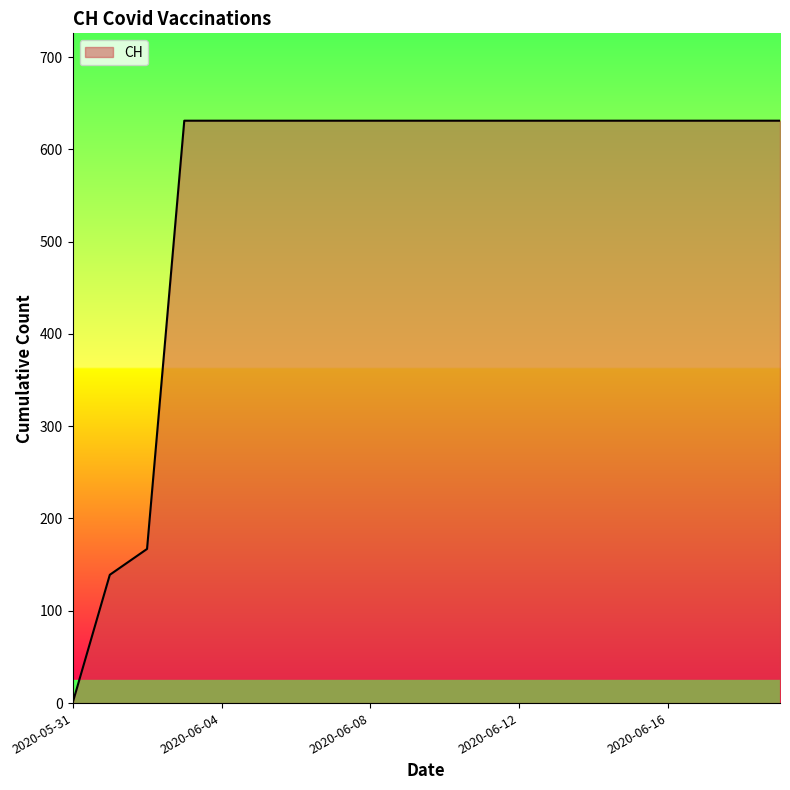

What is the difference between the maximum and minimum values?

631